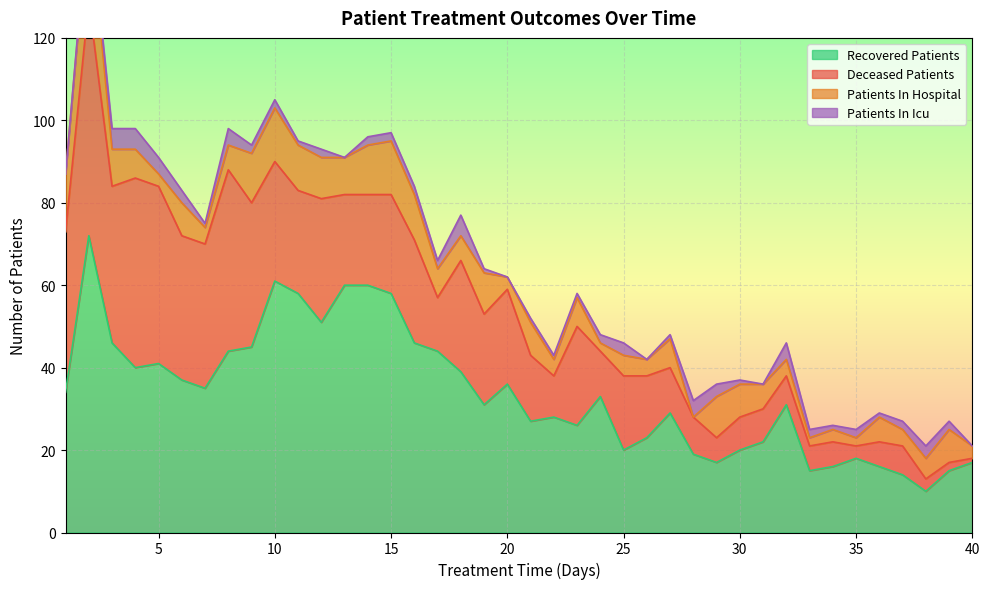

How many data points in patients_in_hospital are less than 7?

19